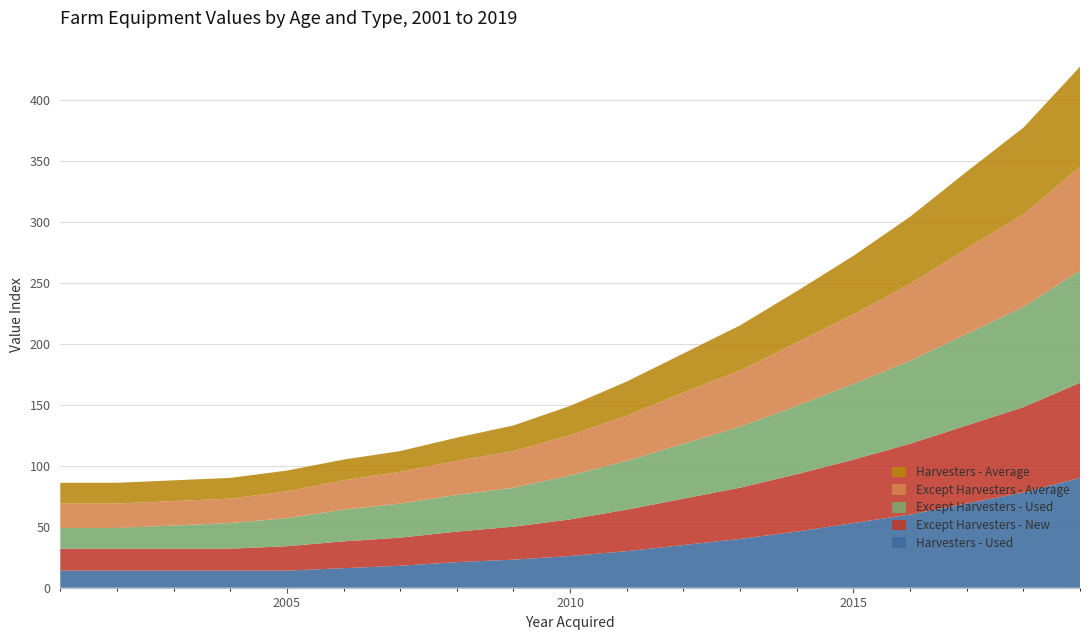

Reading right to left, extract all data points from this chart.

Harvesters - Used: 90	78	69	60	53	46	40	35	30	26	23	21	18	16	14	14	14	14	14
Except Harvesters - New: 78	70	64	58	52	47	42	38	34	30	27	25	23	22	20	18	18	18	18
Except Harvesters - Used: 92	82	75	68	62	56	50	45	40	36	32	30	28	26	23	21	19	17	17
Except Harvesters - Average: 85	76	70	63	57	52	46	42	37	33	30	28	26	24	22	20	20	20	20
Harvesters - Average: 82	71	63	55	48	42	37	32	28	24	21	19	17	17	17	17	17	17	17